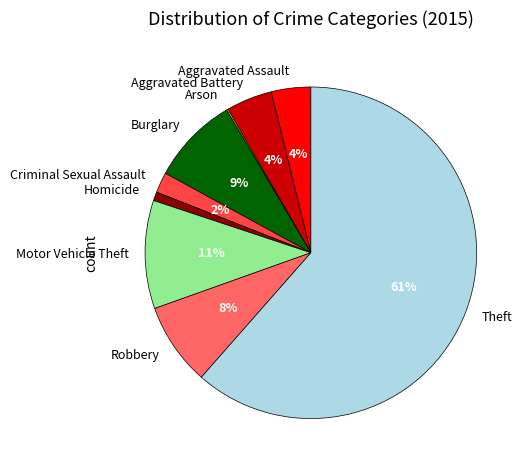

Do Criminal Sexual Assault and Motor Vehicle Theft together represent more than half of the pie?

No